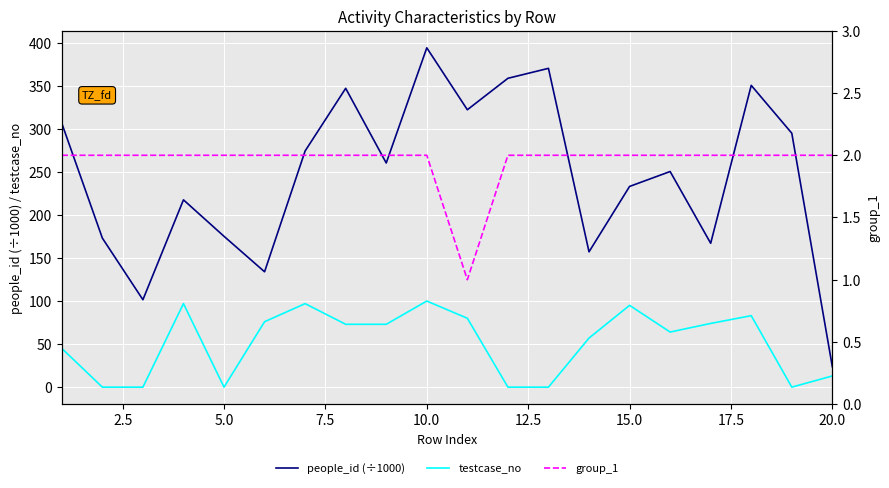

Which series ends up on top after the final intersection of testcase_no and group_1?

testcase_no